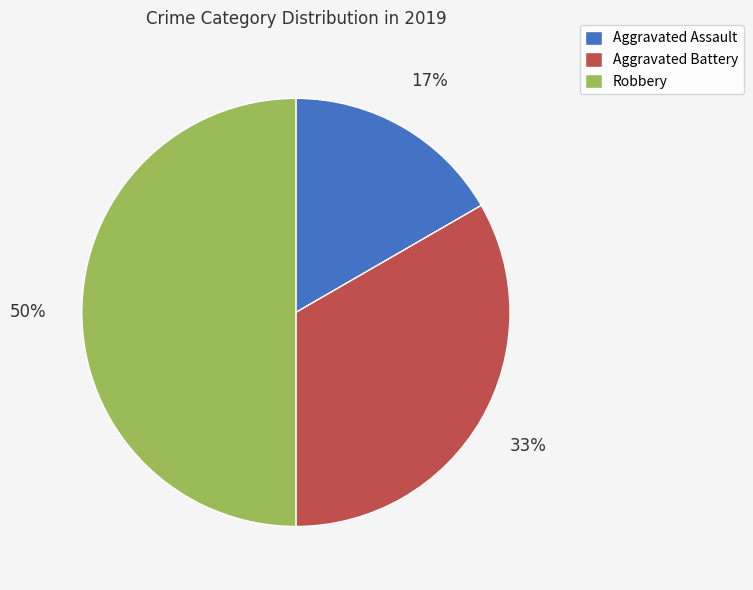

To the nearest percent, what is the difference between the largest and smallest slice percentages?

33%